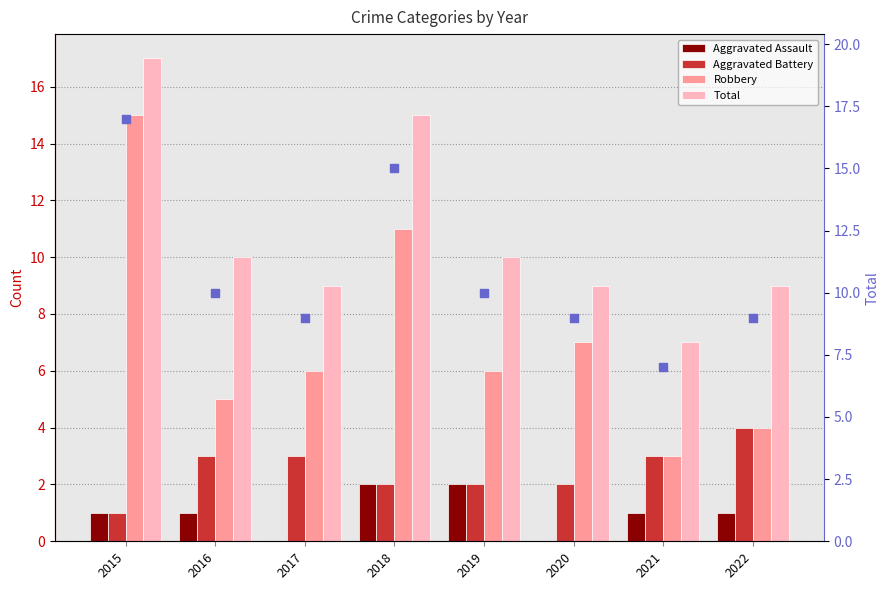

At how many categories does at least one series exceed 7?

7